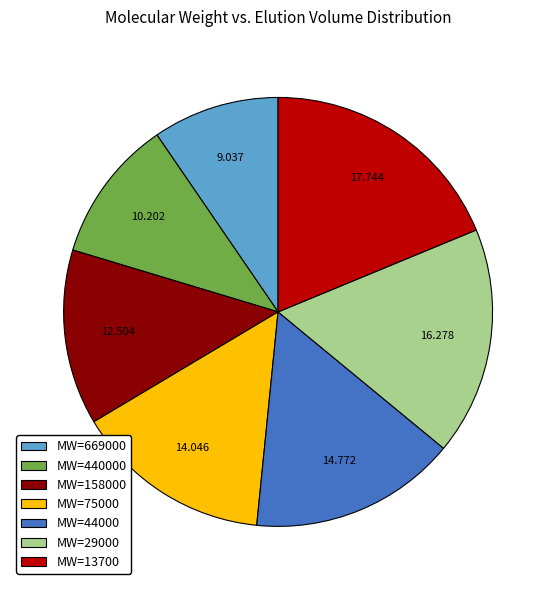

Does MW=440000 account for over 50% of the chart?

No